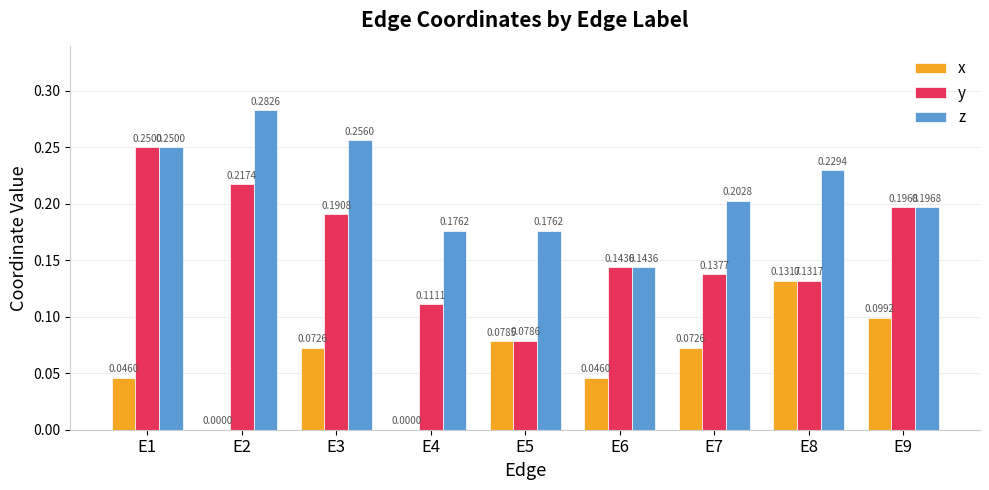

How many z values are between 0 and 1?

9